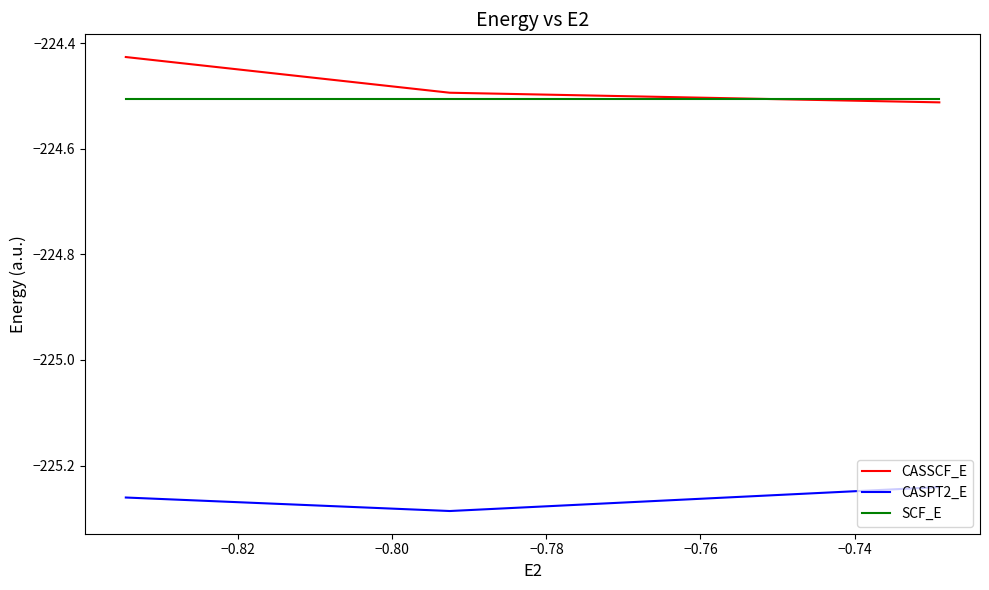

What are all the series names shown in the legend?

CASSCF_E, CASPT2_E, SCF_E